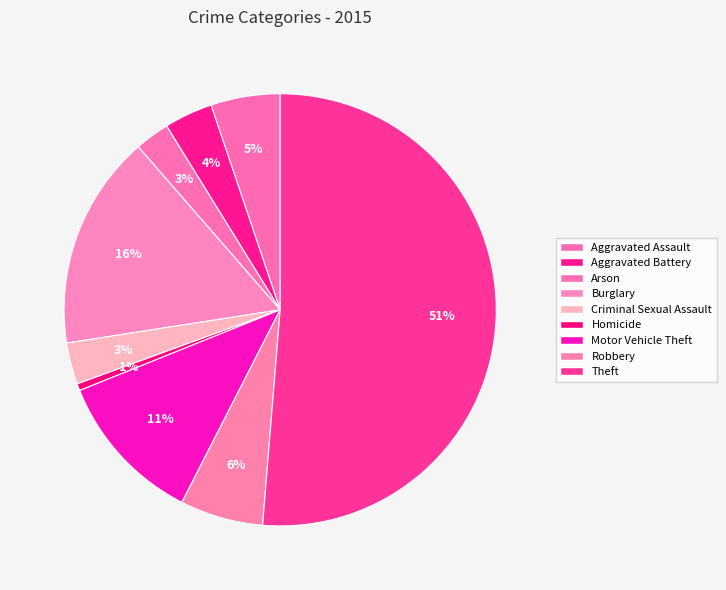

What percentage is the Homicide slice, to the nearest percent?

1%